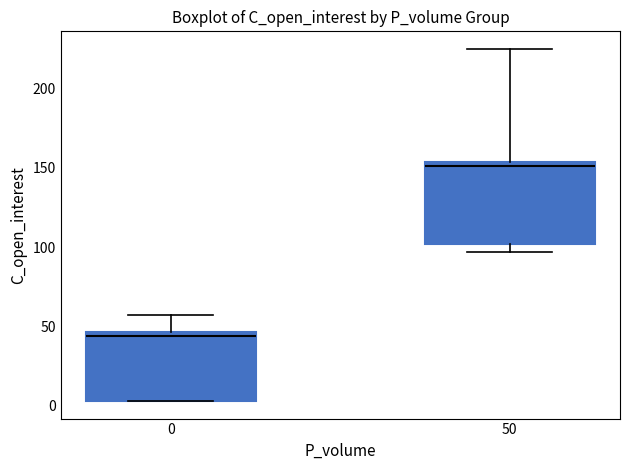

Reading left to right, transcribe this box plot: for each box, give where its median line is, the range the box spans, and where its two whiskers end, as read against the y-axis. The values are not printed on the chart, so give them approximately, as read against the axis.

0: median 45 (just below the box's upper edge), box 5 to 45, whiskers 5 to 55
50: median 150, box 100 to 155, whiskers 95 to 225